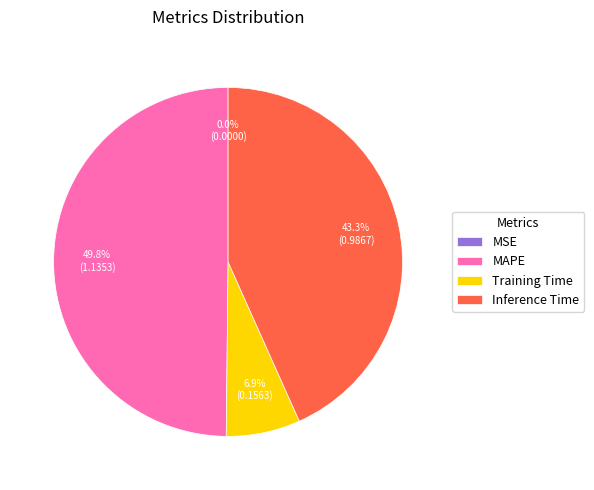

What percentage is the Training Time slice, to the nearest percent?

7%